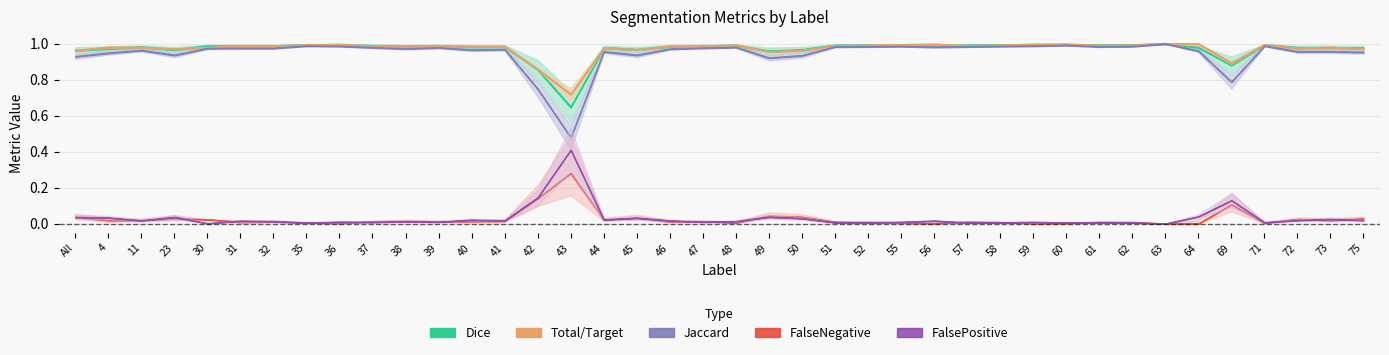

What is the difference between the second highest and second lowest values in the Dice series?

0.1